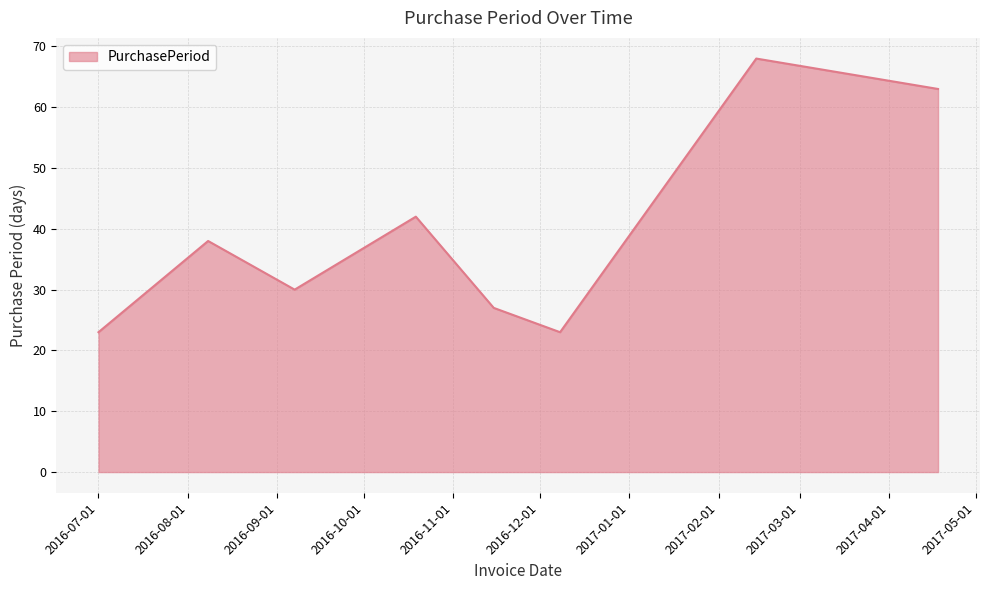

How many interior local valleys (lower than both neighbors) does the data have?

2